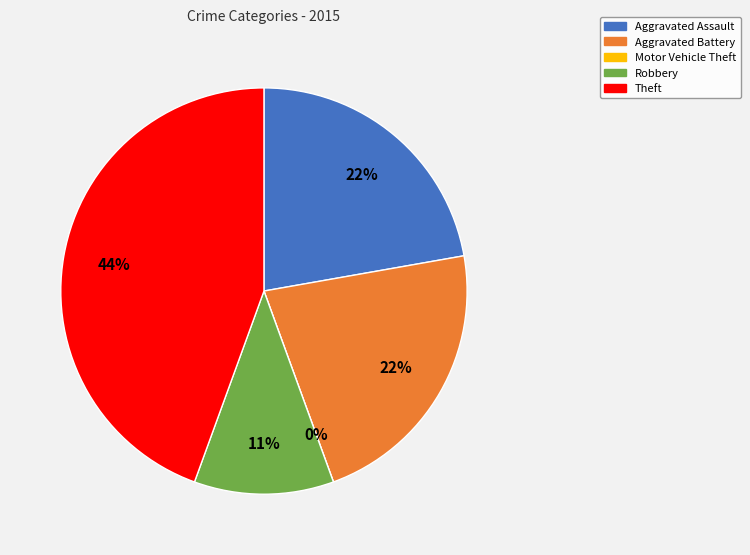

Does Motor Vehicle Theft account for over 50% of the chart?

No